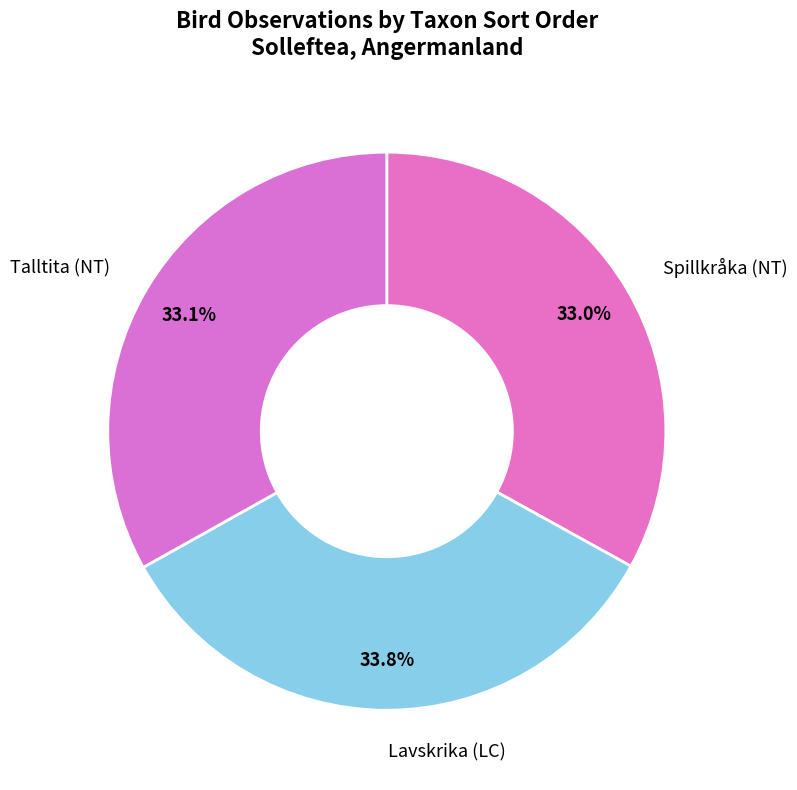

To the nearest percent, what portion does Lavskrika (LC) represent?

34%